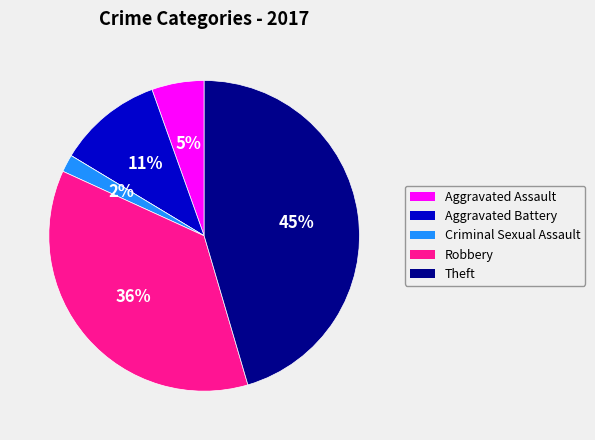

To the nearest percent, what is the difference between the largest and smallest slice percentages?

45%